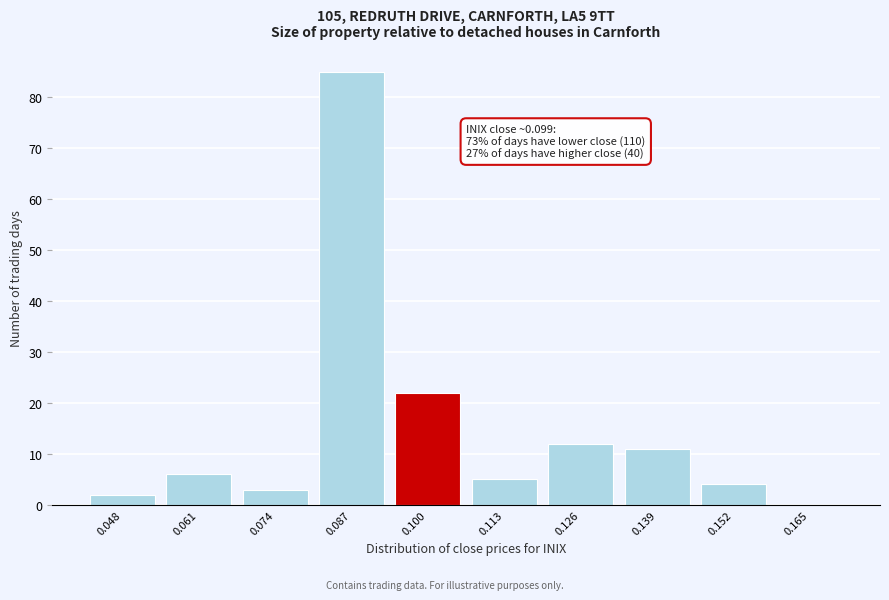

Reading left to right, list all the values displayed in this chart.

0.048=2	0.061=6	0.074=3	0.087=85	0.100=22	0.113=5	0.126=12	0.139=11	0.152=4	0.165=0